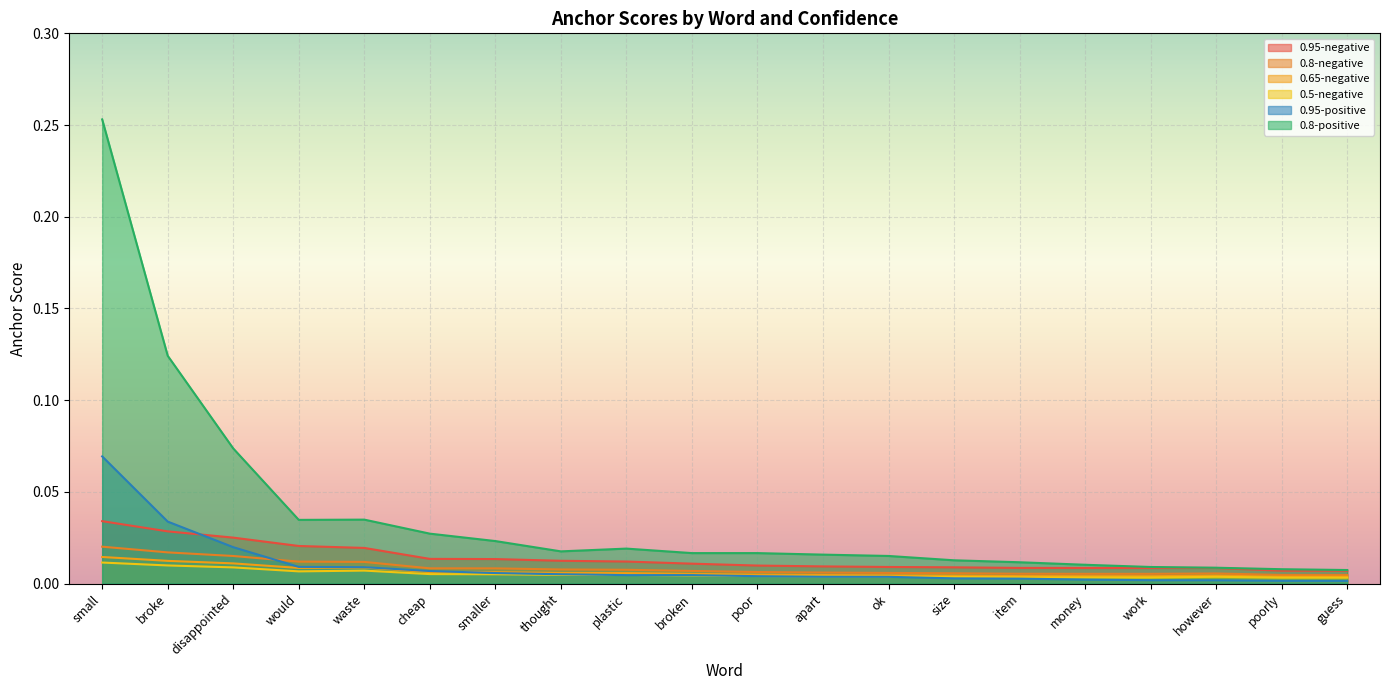

Between smaller and work, which series saw the biggest shift?

0.8-positive